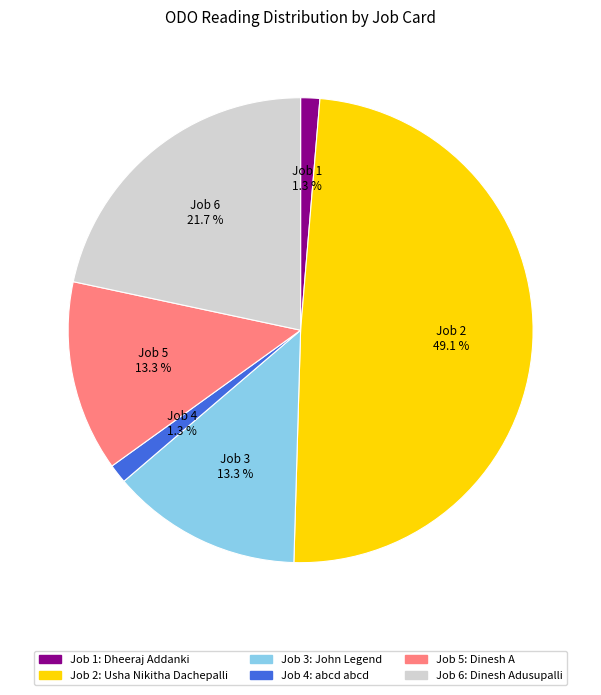

To the nearest percent, what is the average slice percentage?

17%